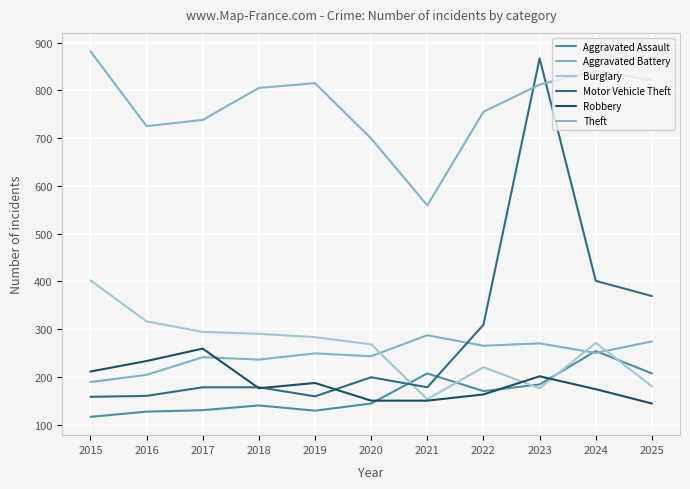

Does the chart display data point markers on the line(s)?

No